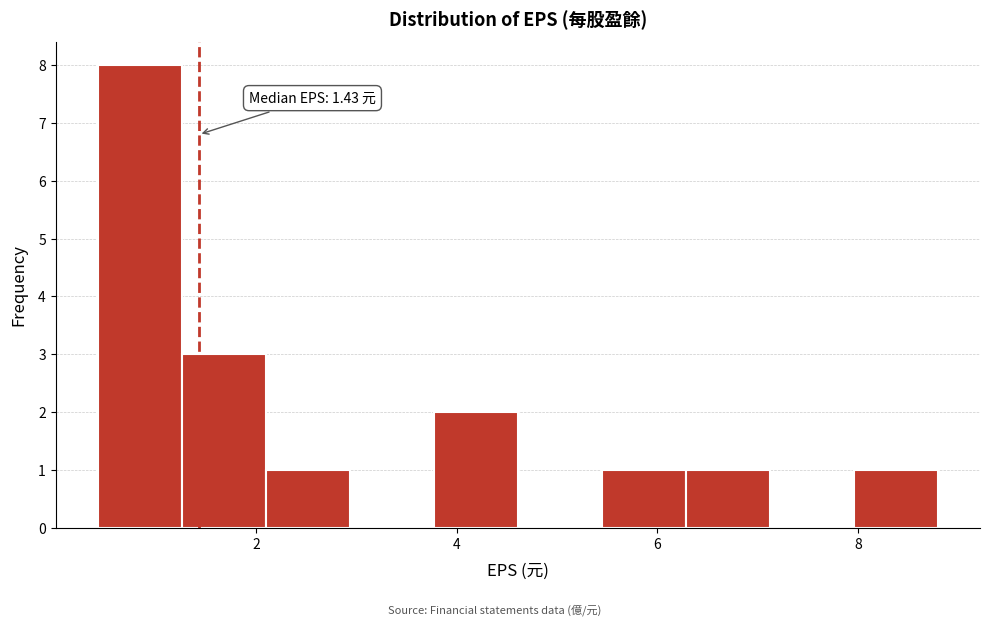

Which range on the x-axis has the tallest bar?

0.4 to 1.2